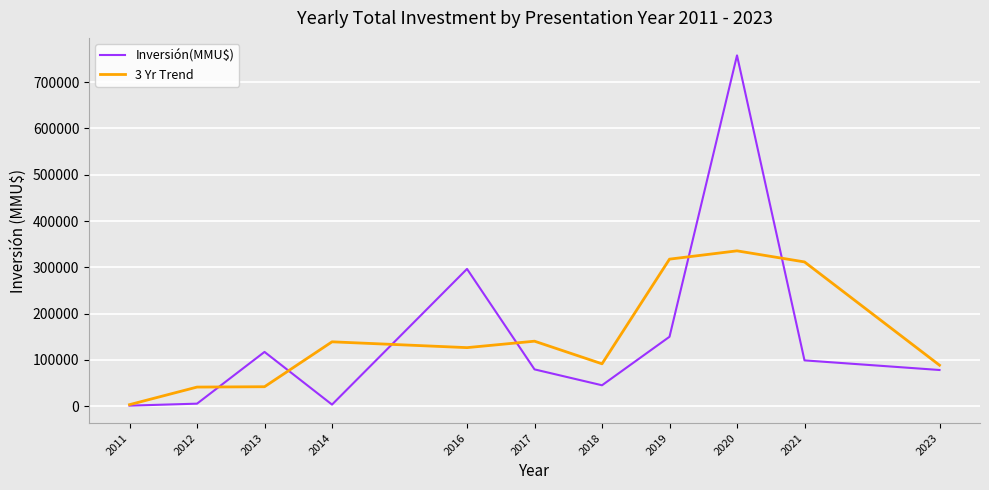

Is the value of Inversión(MMU$) at 2018 greater than the value of 3 Yr Trend at 2017?

No